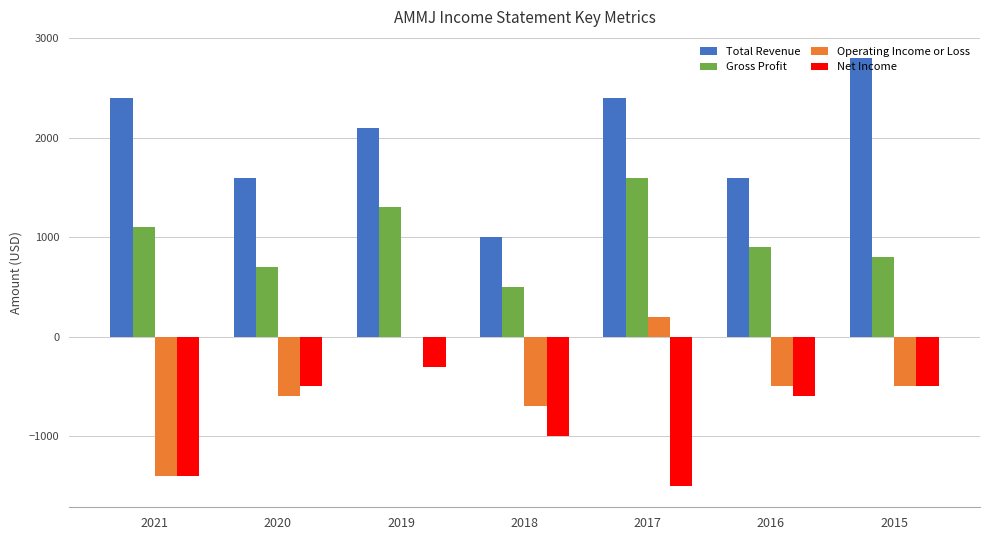

What is the maximum value shown in the chart?

2800